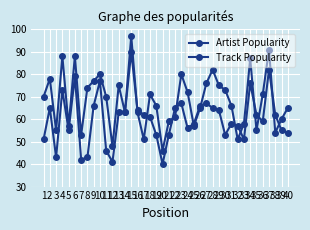

Is it true that Track Popularity equals 23 at 2?

False